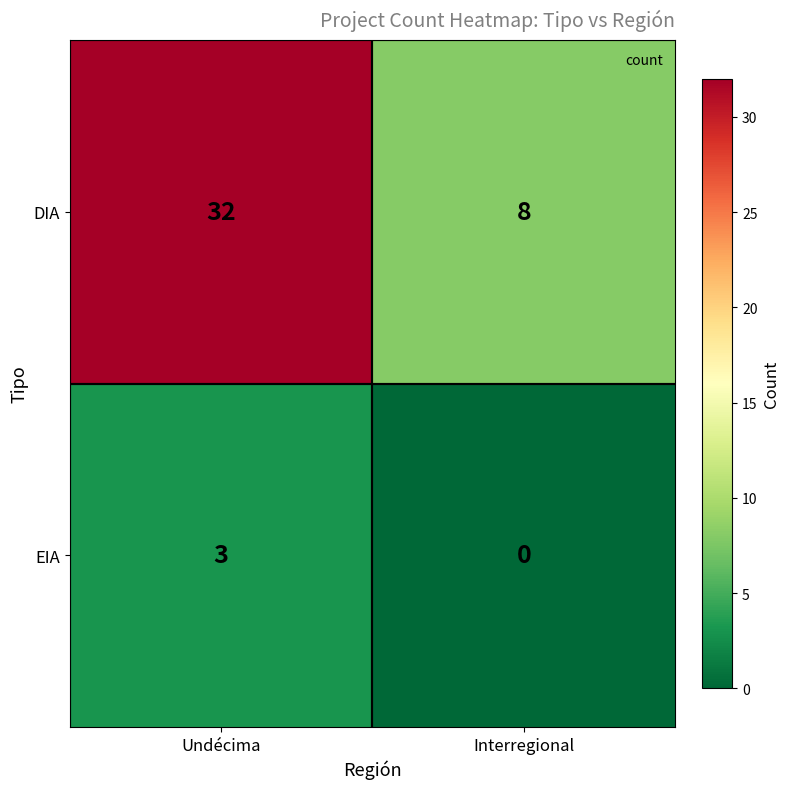

What is the total value across all series at Interregional?

8